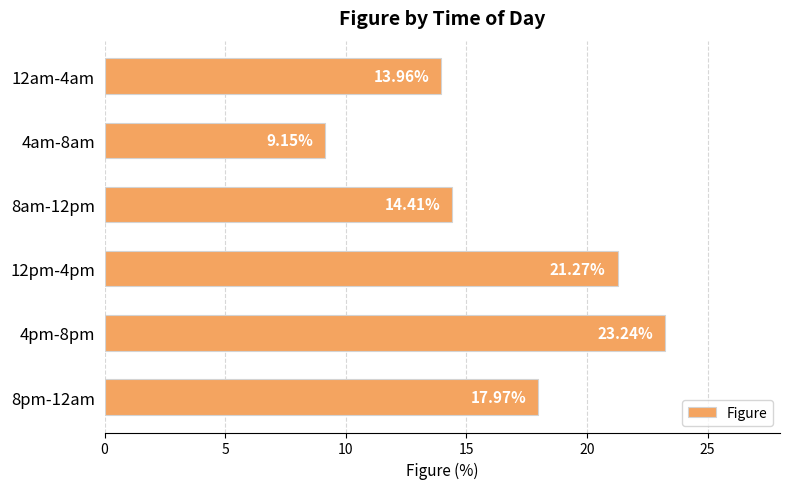

List the labels in order of value, largest first.

4pm-8pm, 12pm-4pm, 8pm-12am, 8am-12pm, 12am-4am, 4am-8am